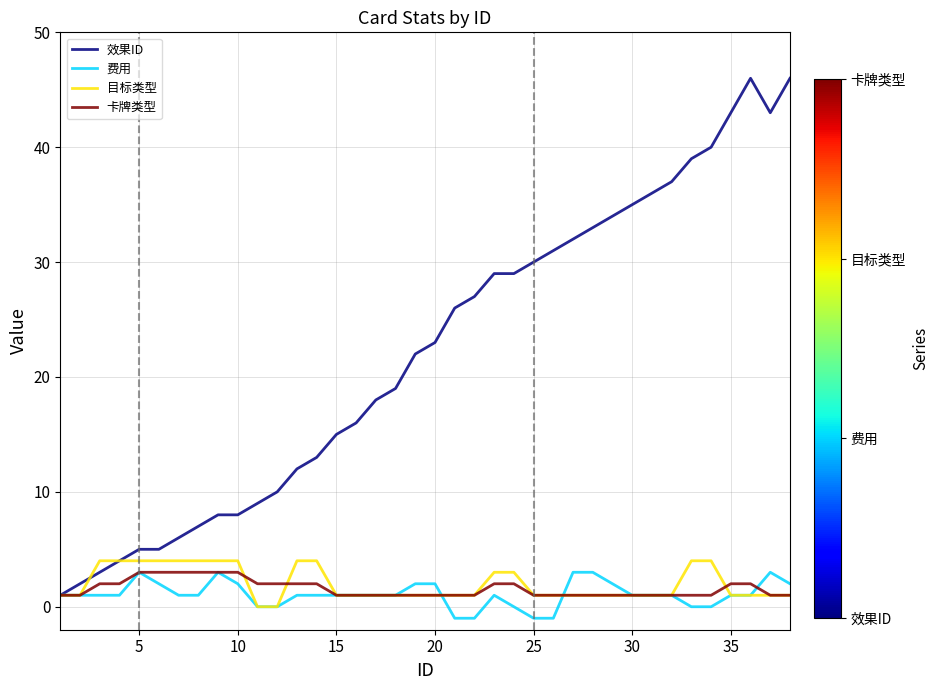

What is the sum of all 目标类型 values?

76